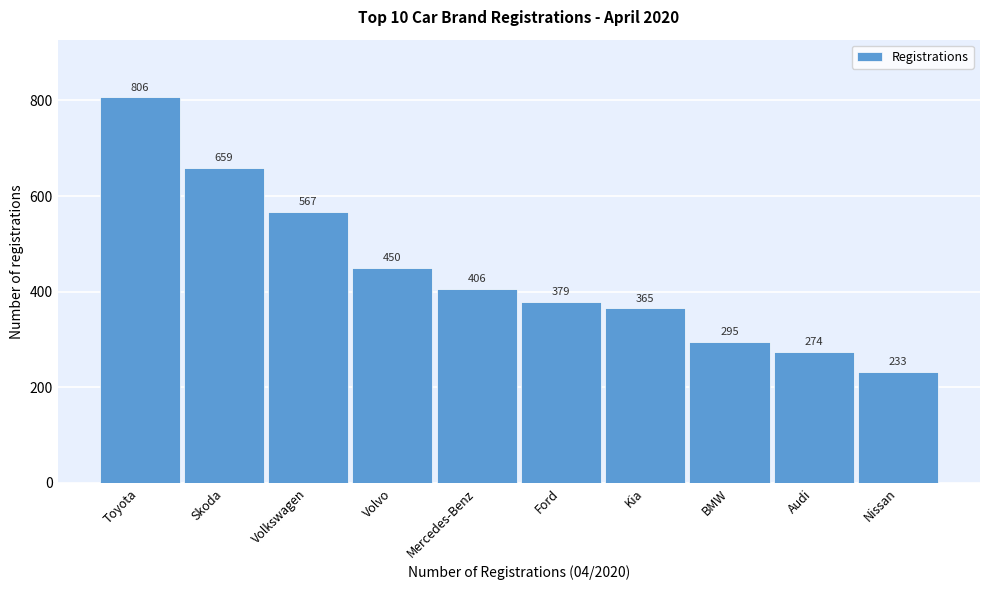

Reading left to right, transcribe all the data shown in this chart.

Toyota=806	Skoda=659	Volkswagen=567	Volvo=450	Mercedes-Benz=406	Ford=379	Kia=365	BMW=295	Audi=274	Nissan=233